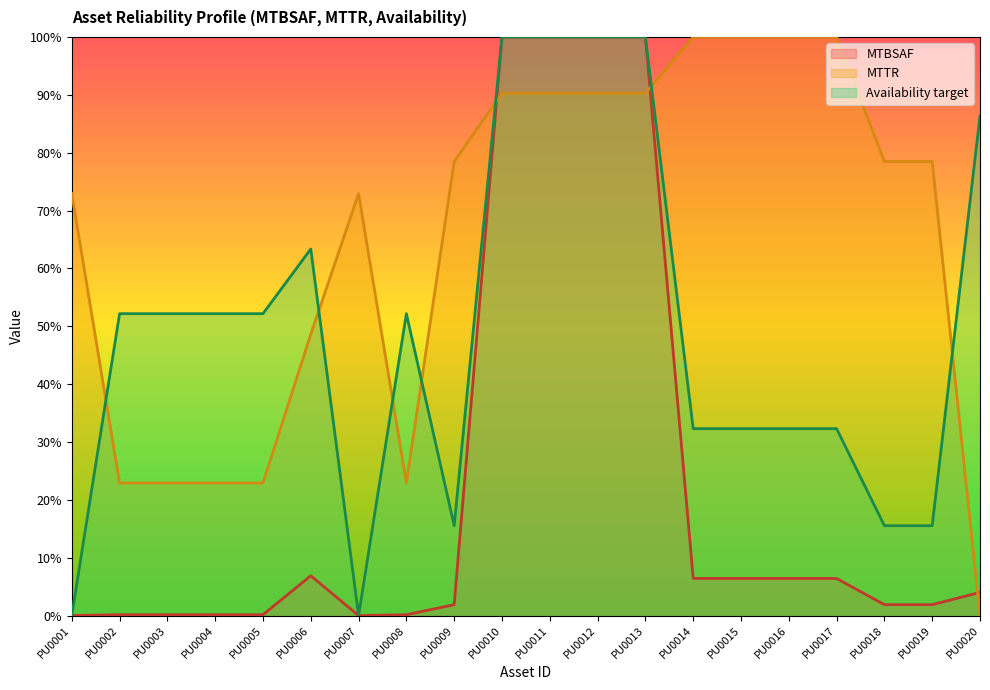

Reading left to right, extract all data points from this chart.

MTBSAF: PU0001=0.0	PU0002=0.1	PU0003=0.1	PU0004=0.1	PU0005=0.1	PU0006=6.9	PU0007=0.0	PU0008=0.1	PU0009=1.9	PU0010=100.0	PU0011=100.0	PU0012=100.0	PU0013=100.0	PU0014=6.4	PU0015=6.4	PU0016=6.4	PU0017=6.4	PU0018=1.9	PU0019=1.9	PU0020=4.0
MTTR: PU0001=72.9	PU0002=22.9	PU0003=22.9	PU0004=22.9	PU0005=22.9	PU0006=48.6	PU0007=72.9	PU0008=22.9	PU0009=78.5	PU0010=90.3	PU0011=90.3	PU0012=90.3	PU0013=90.3	PU0014=100.0	PU0015=100.0	PU0016=100.0	PU0017=100.0	PU0018=78.5	PU0019=78.5	PU0020=0.0
Availability target: PU0001=0.0	PU0002=52.2	PU0003=52.2	PU0004=52.2	PU0005=52.2	PU0006=63.4	PU0007=0.0	PU0008=52.2	PU0009=15.5	PU0010=100.0	PU0011=100.0	PU0012=100.0	PU0013=100.0	PU0014=32.3	PU0015=32.3	PU0016=32.3	PU0017=32.3	PU0018=15.5	PU0019=15.5	PU0020=86.3